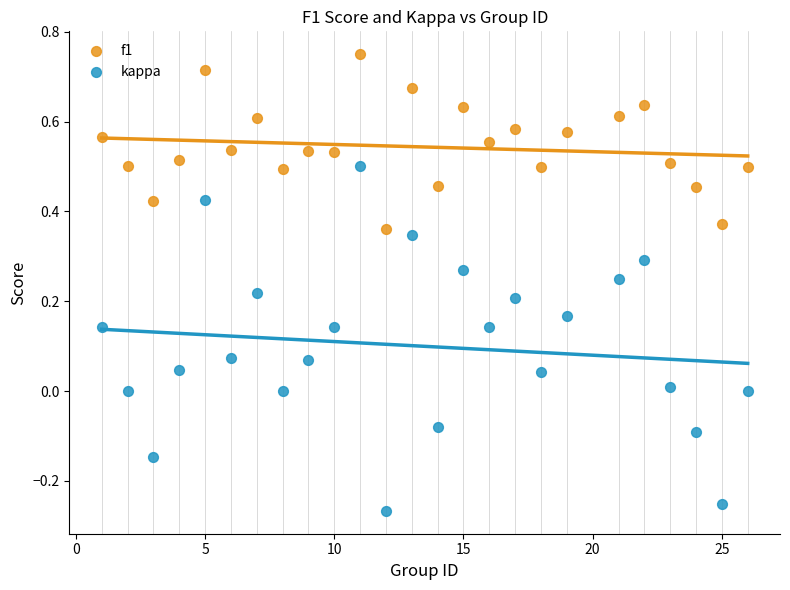

What is the X range (max minus min) for the scatter plot?

25.0